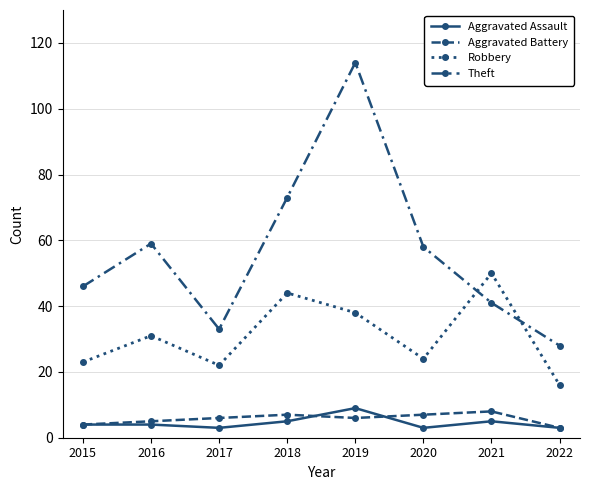

How many lines are shown in the chart?

4